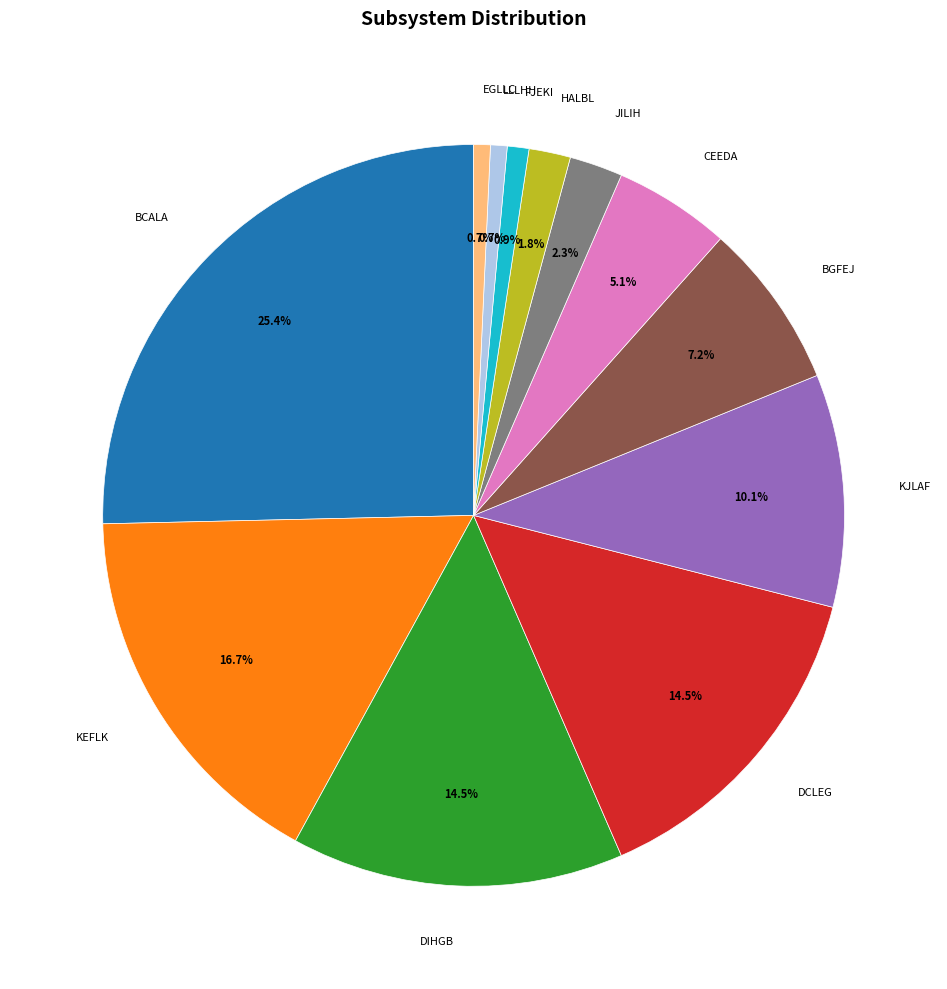

Does any single category account for the majority?

No